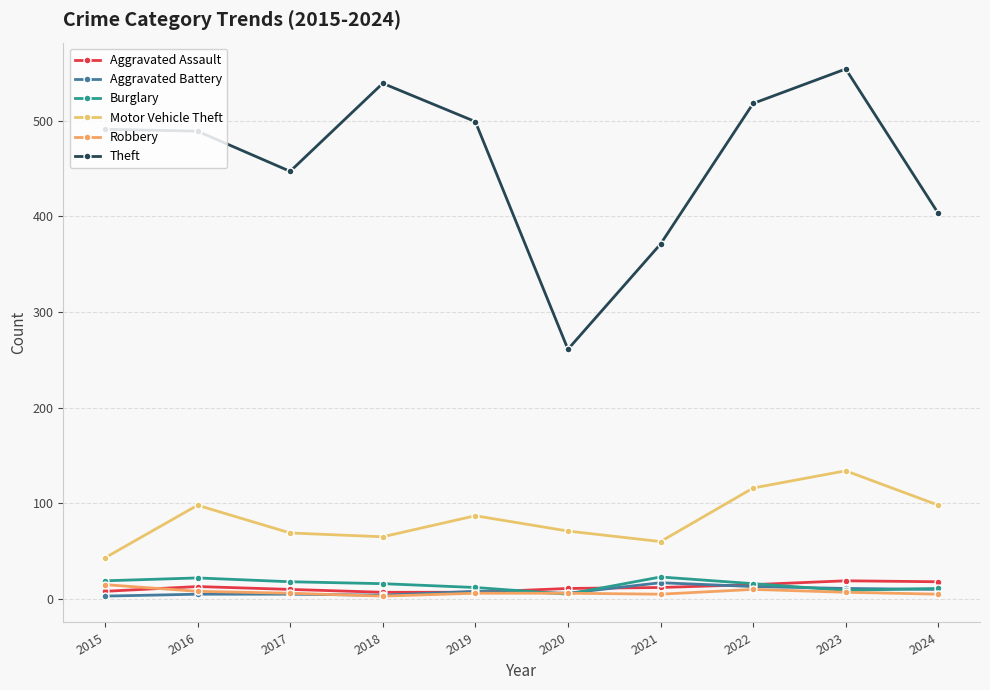

How many categories are shown in the chart?

10